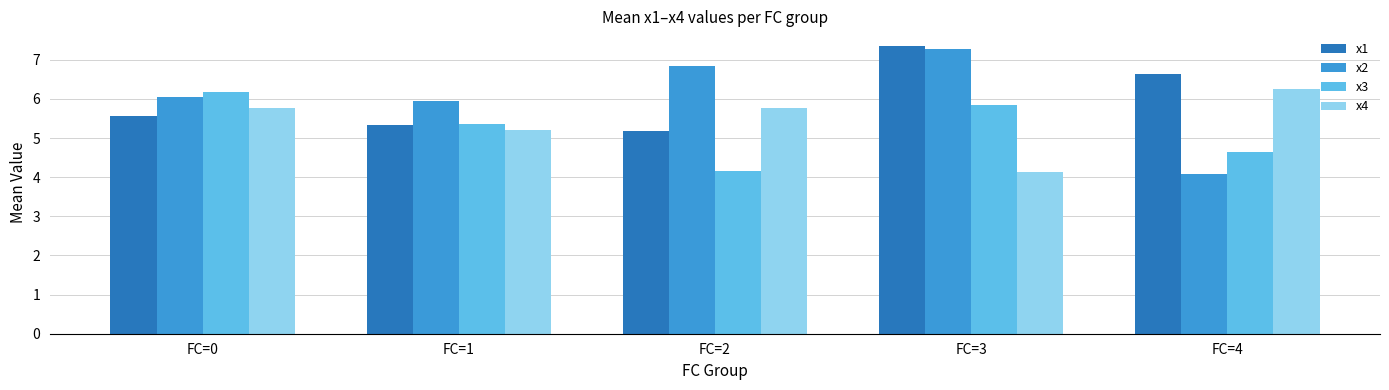

What is the average value of the x1 series?

6.0